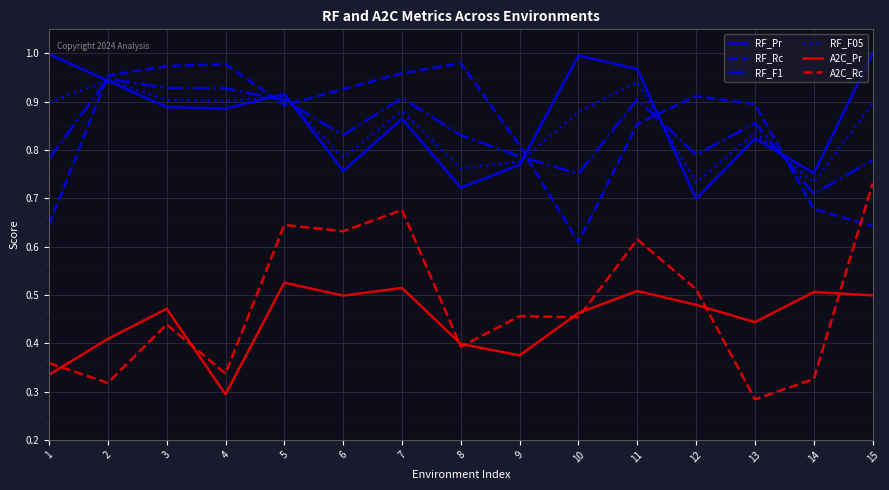

Which category has the lowest value in the RF_F1 series?

14